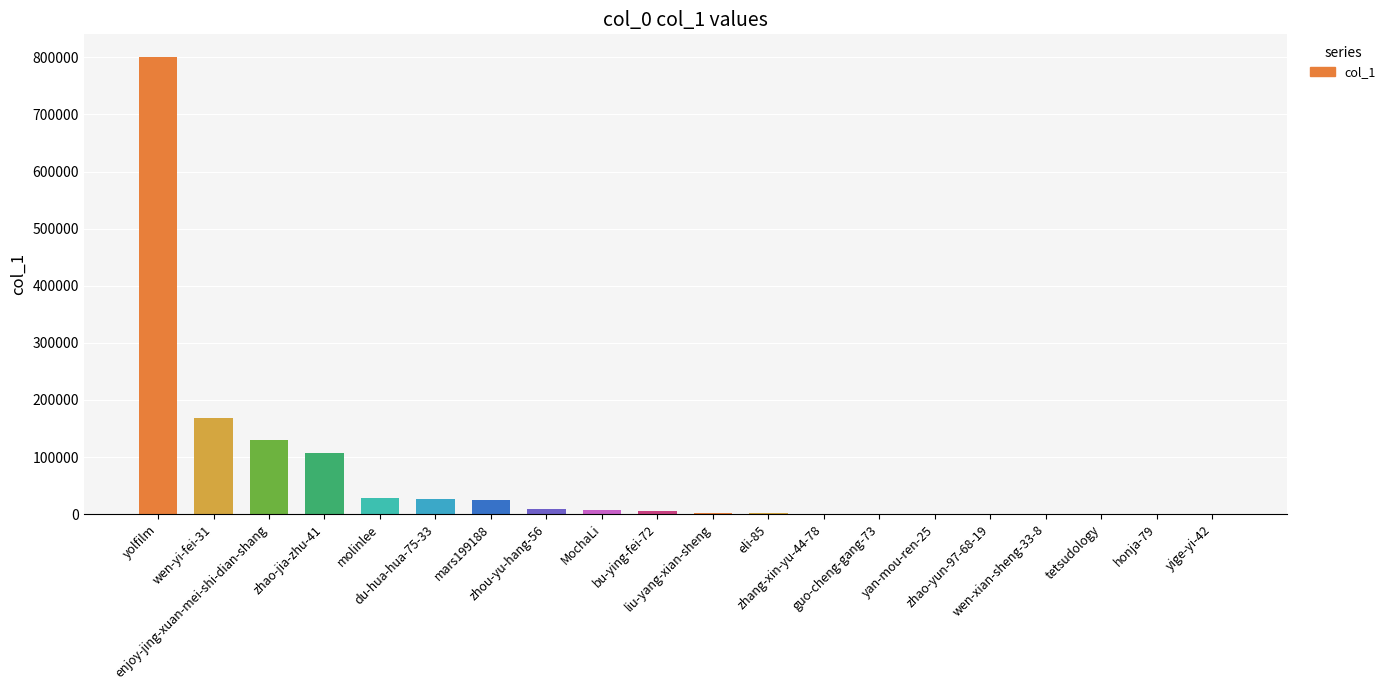

What is the maximum value shown in the chart?

800283